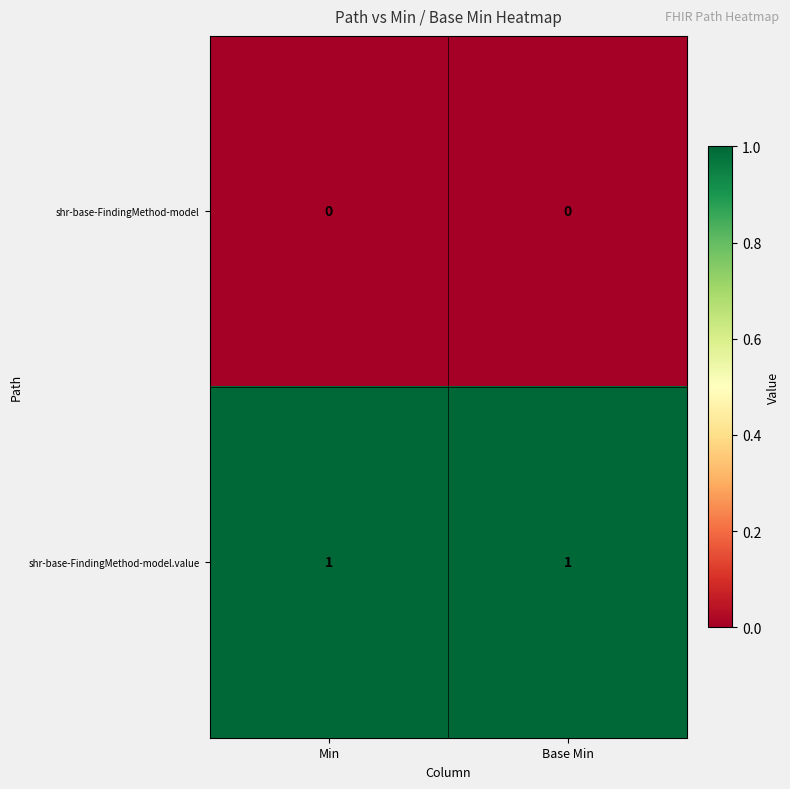

Rank the series by their average value, from lowest to highest.

shr-base-FindingMethod-model, shr-base-FindingMethod-model.value